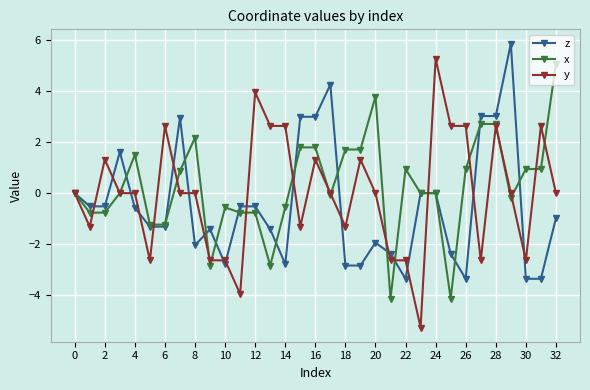

True or false: y and x intersect in this chart.

True